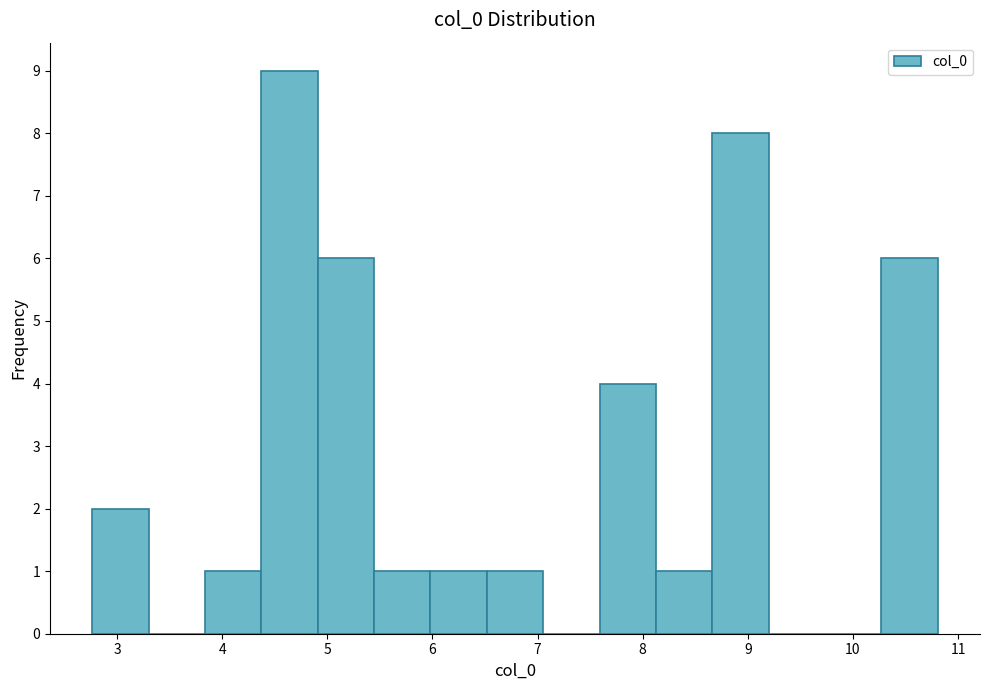

Which range on the x-axis has the tallest bar?

4.4 to 4.9